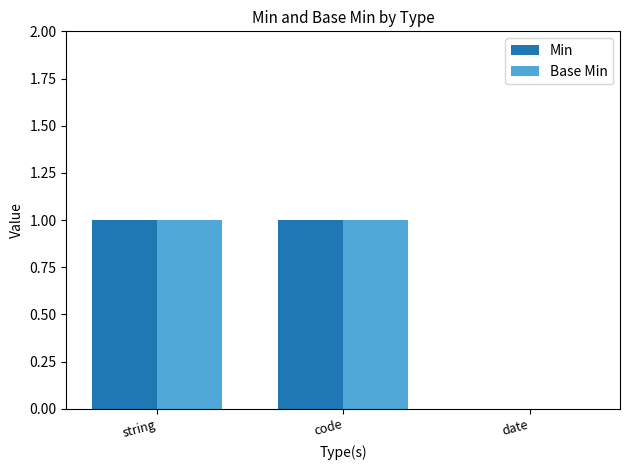

Is it true that Min equals 2 at code?

False